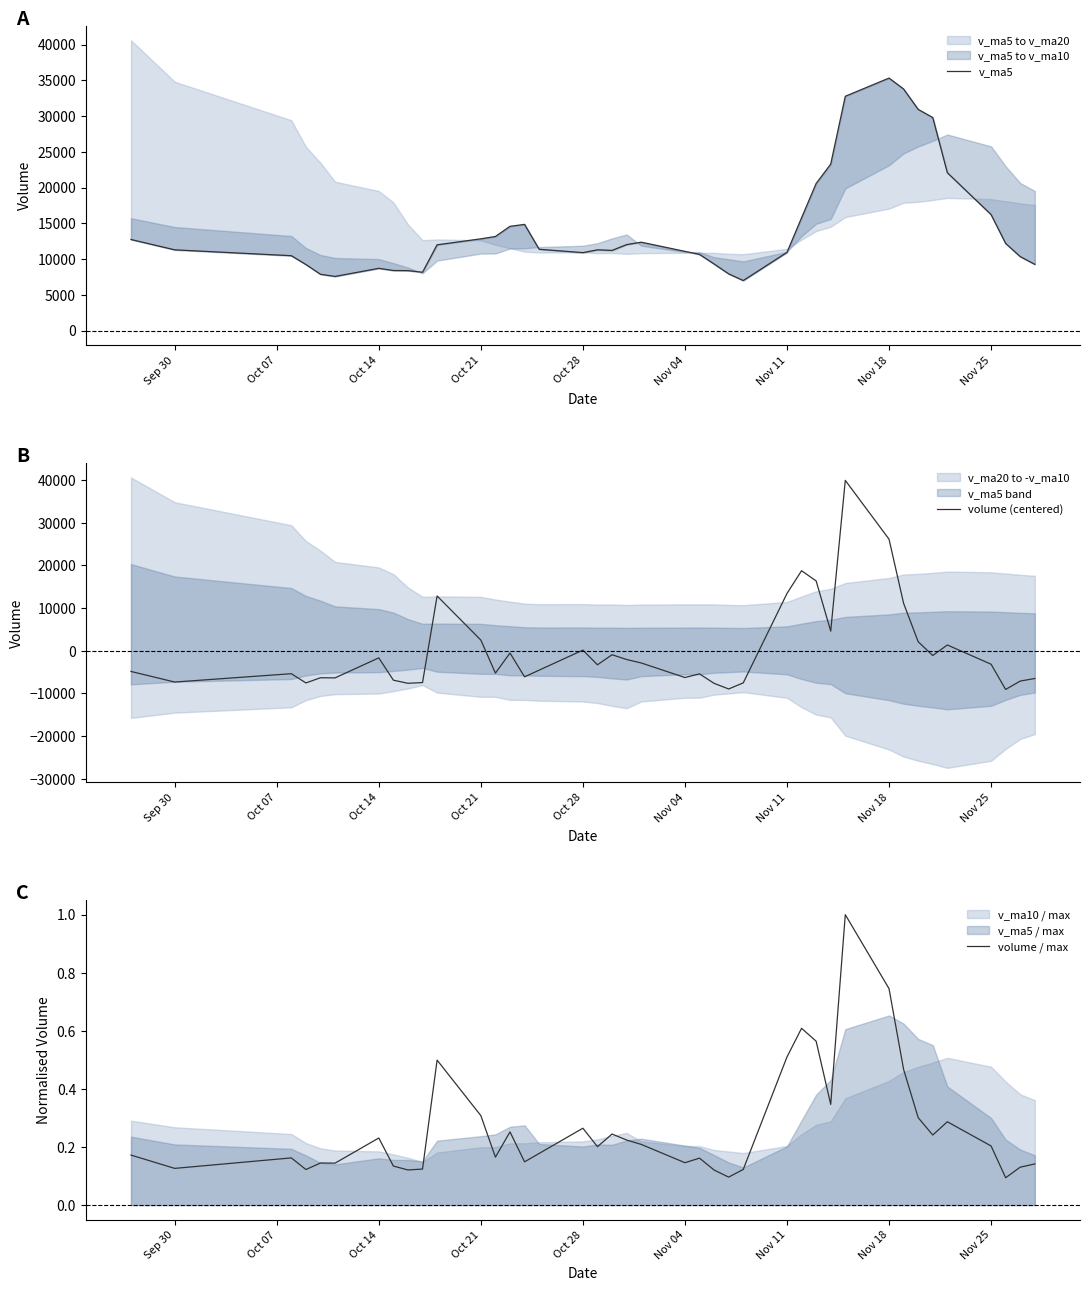

True or false: v_ma5 has a value of 18482.9 at Nov 04.

False